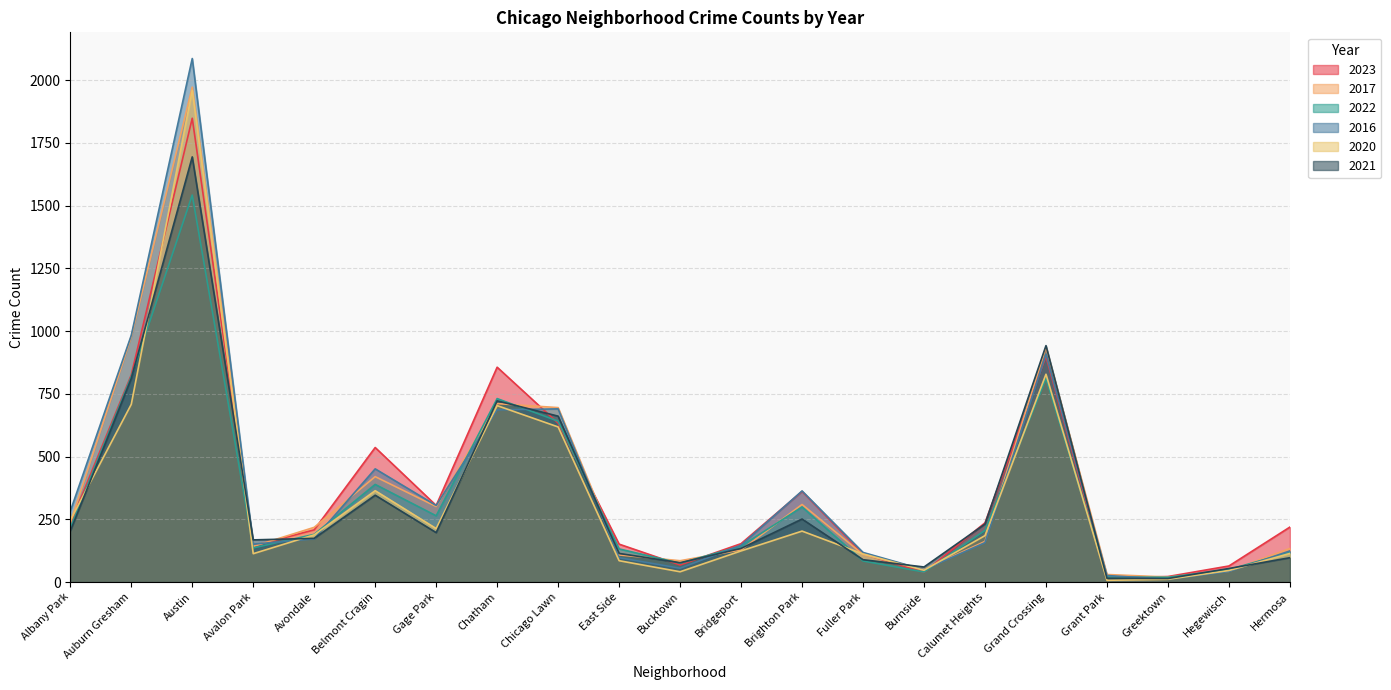

What is the greatest value displayed?

2086